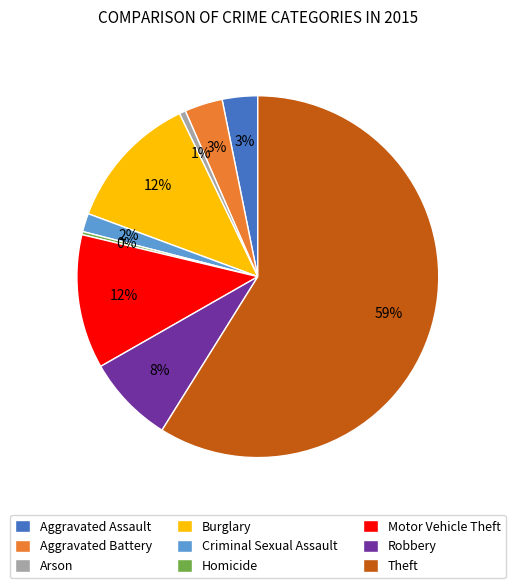

Which slice is the largest?

Theft